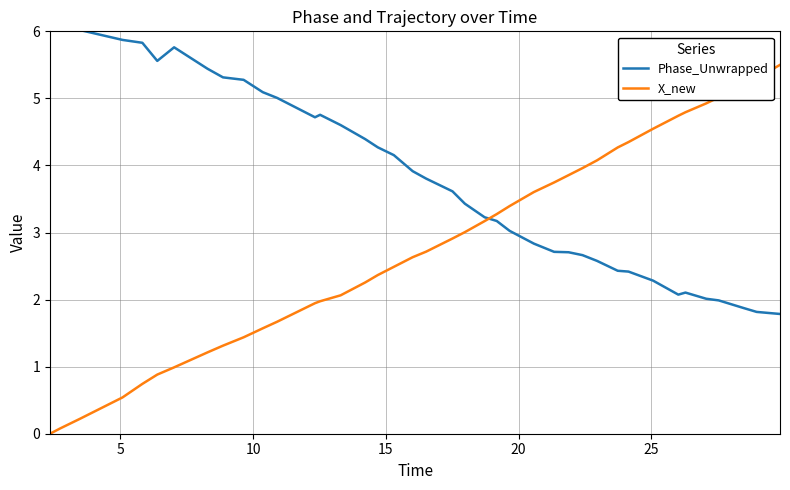

True or false: X_new has more than 0 points higher than both neighbors.

False